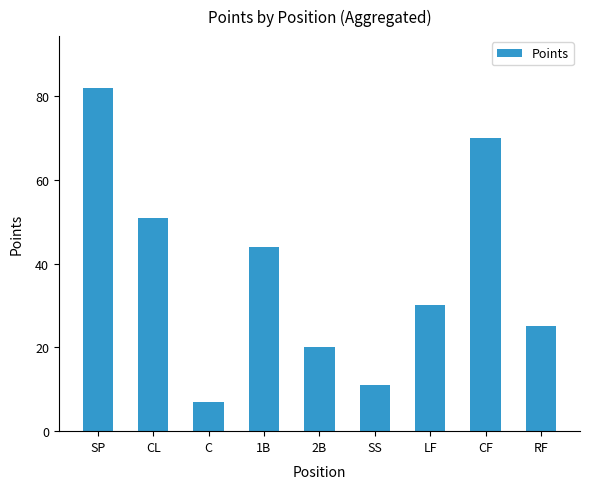

Are the bars grouped side by side (vs. stacked)?

No